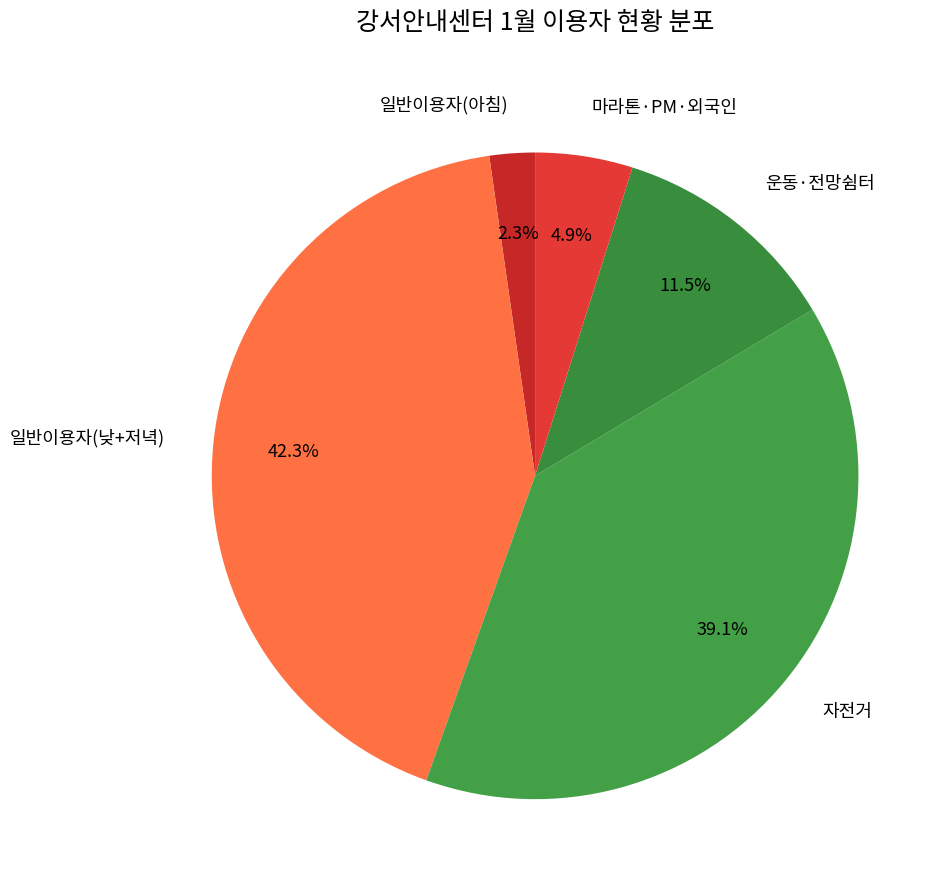

How many slices are in this pie chart?

5